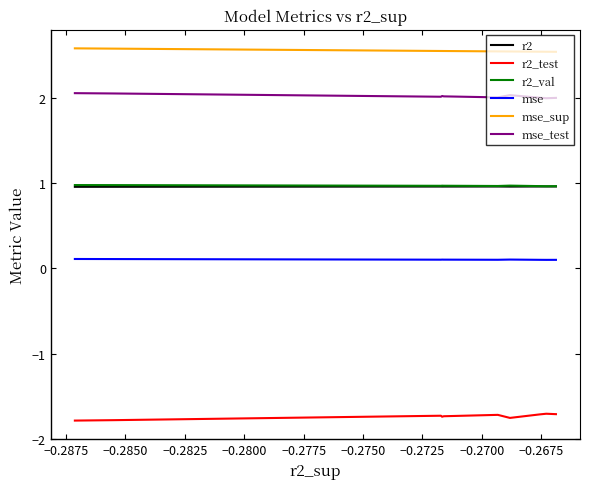

What is the total value across all series at −0.2750?

4.9